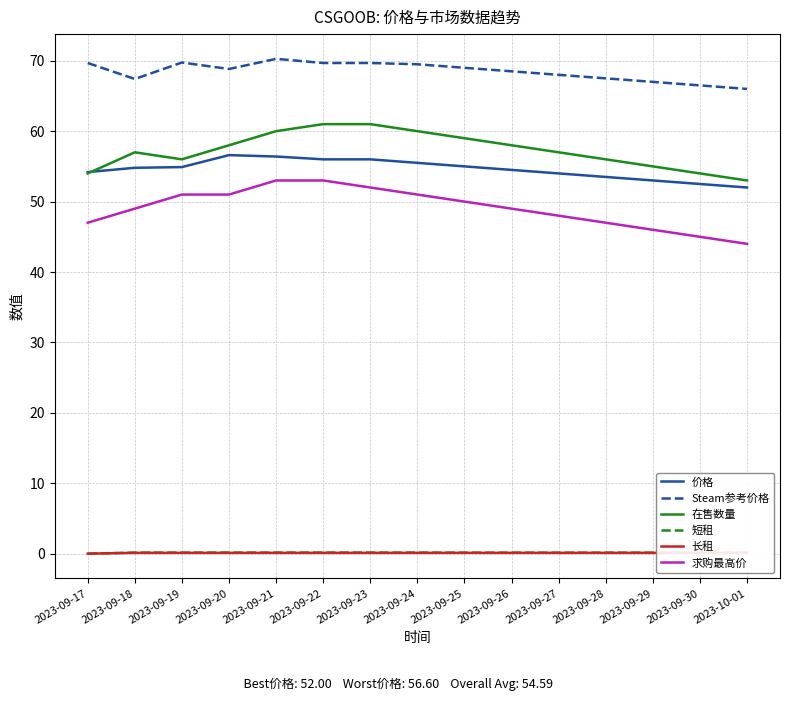

At which label is 长租 closest to 0?

2023-09-17